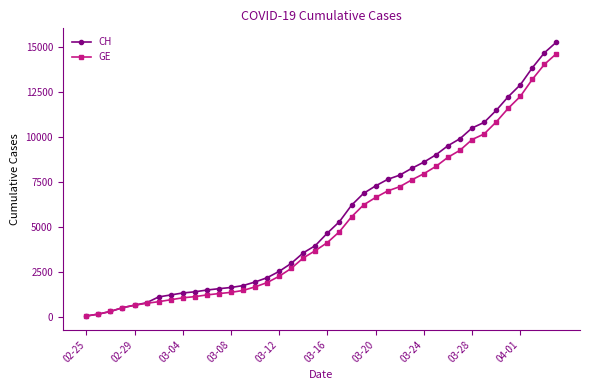

Which series has the largest range (max minus min)?

CH